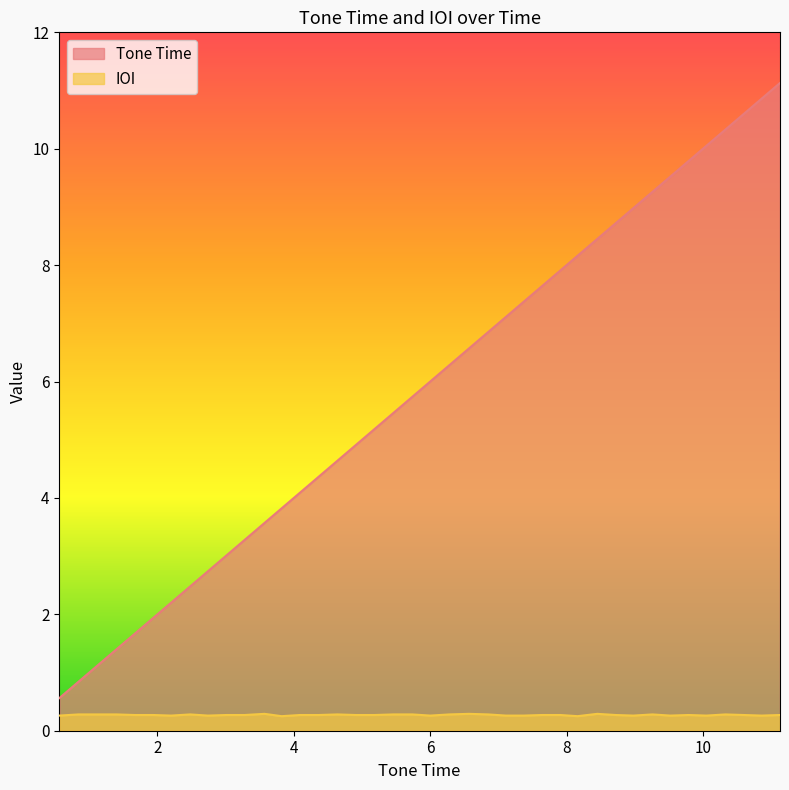

List the series in order of their peak value, lowest first.

IOI, Tone Time